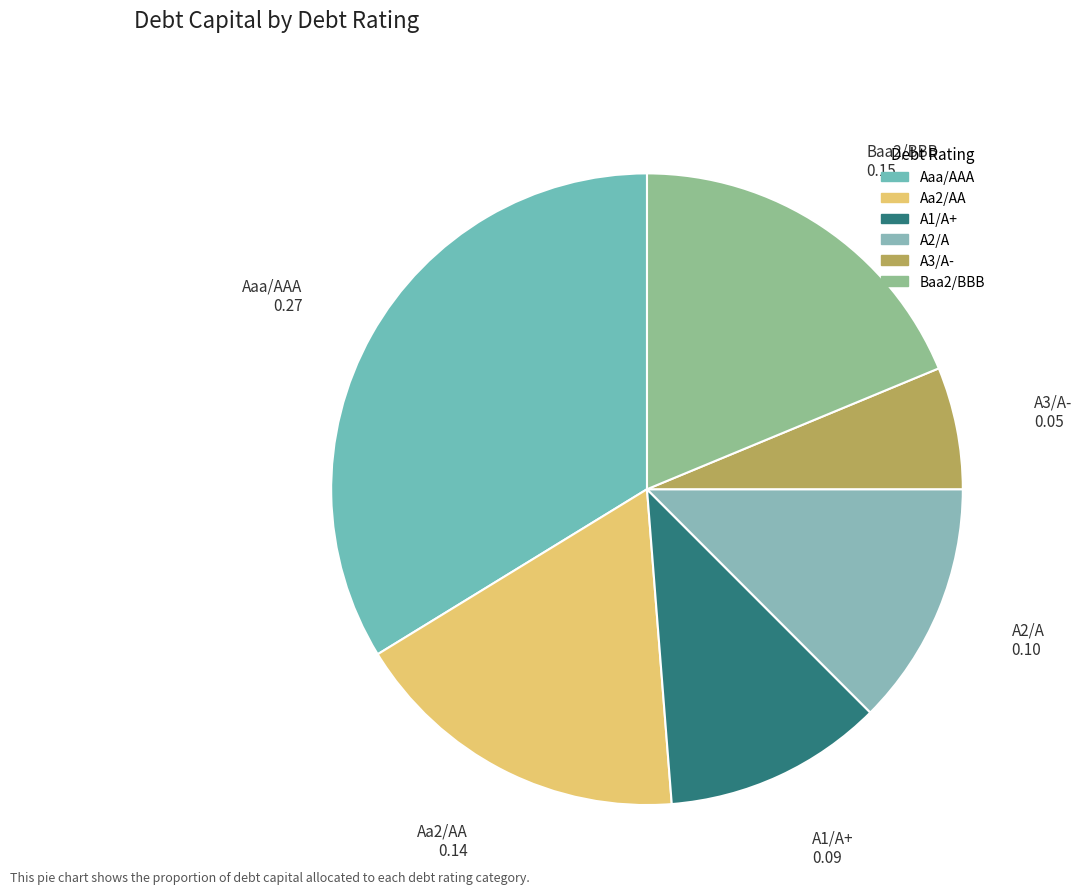

Is there any slice that represents more than half of the pie?

No